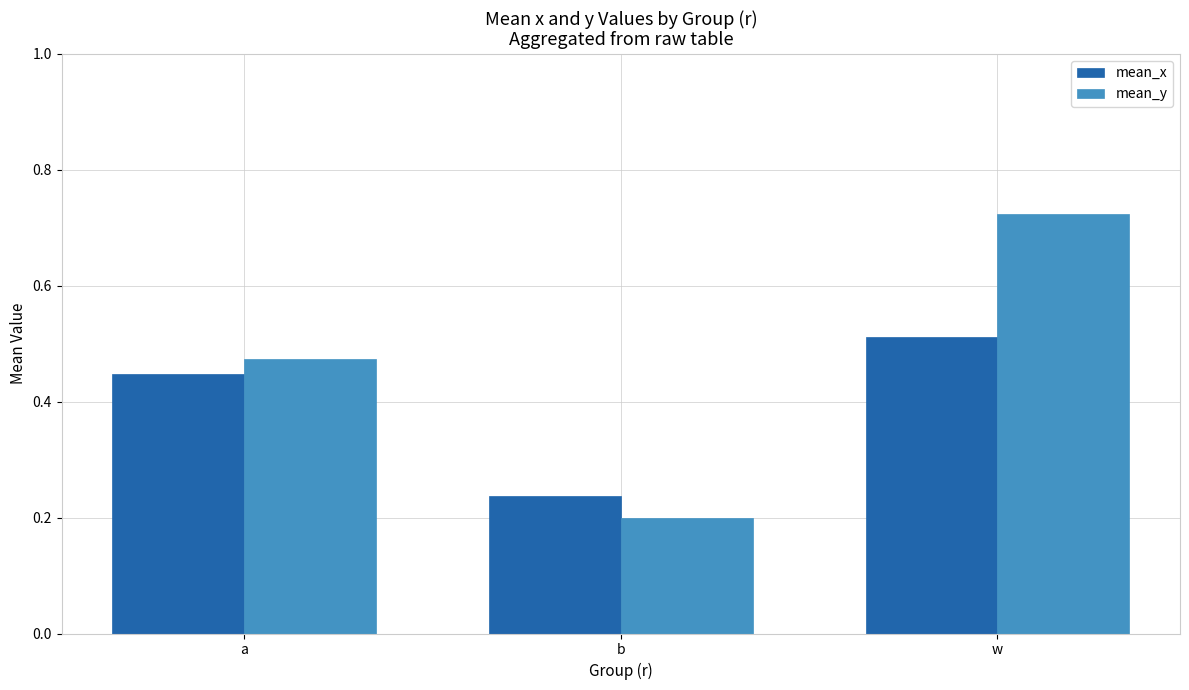

How many data points does each series have?

3